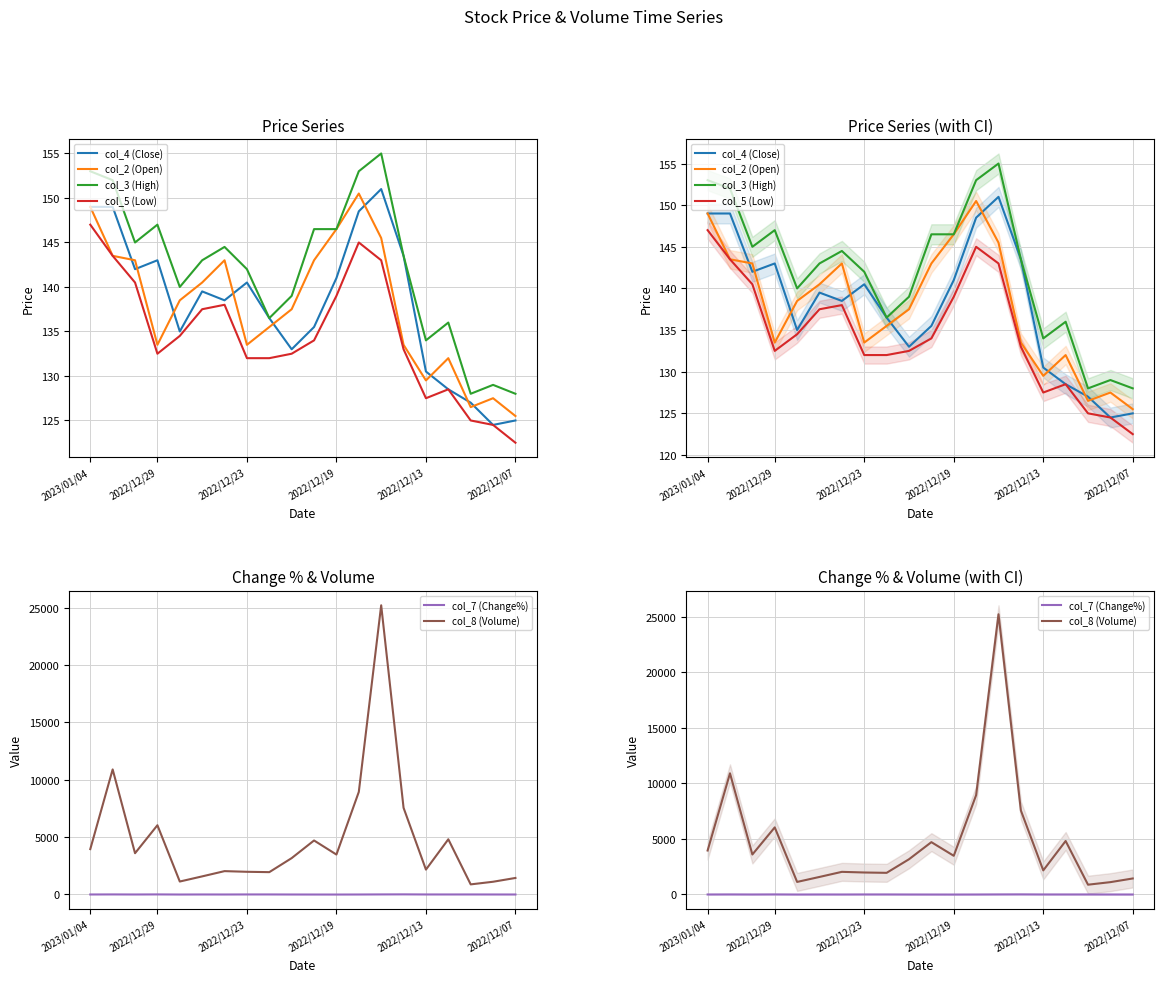

Reading left to right, extract all data points from this chart.

col_4 (Close): 149.0	149.0	142.0	143.0	135.0	139.5	138.5	140.5	136.5	133.0	135.5	141.0	148.5	151.0	143.5	130.5	128.5	127.0	124.5	125.0
col_2 (Open): 149.0	143.5	143.0	133.5	138.5	140.5	143.0	133.5	135.5	137.5	143.0	146.5	150.5	145.5	133.5	129.5	132.0	126.5	127.5	125.5
col_3 (High): 153.0	152.0	145.0	147.0	140.0	143.0	144.5	142.0	136.5	139.0	146.5	146.5	153.0	155.0	143.5	134.0	136.0	128.0	129.0	128.0
col_5 (Low): 147.0	143.5	140.5	132.5	134.5	137.5	138.0	132.0	132.0	132.5	134.0	139.0	145.0	143.0	133.0	127.5	128.5	125.0	124.5	122.5
col_7 (Change%): 0.0	4.9	-0.7	5.9	-3.2	0.7	-1.4	2.9	2.6	-1.9	-3.9	-5.0	-1.7	5.2	10.0	1.6	1.2	2.0	-0.4	-2.0
col_8 (Volume): 3957.3	10907.2	3598.9	6039.7	1130.1	1578.7	2037.0	1978.8	1948.0	3172.2	4710.3	3481.9	8945.2	25223.0	7559.9	2169.2	4814.4	880.7	1110.6	1441.2